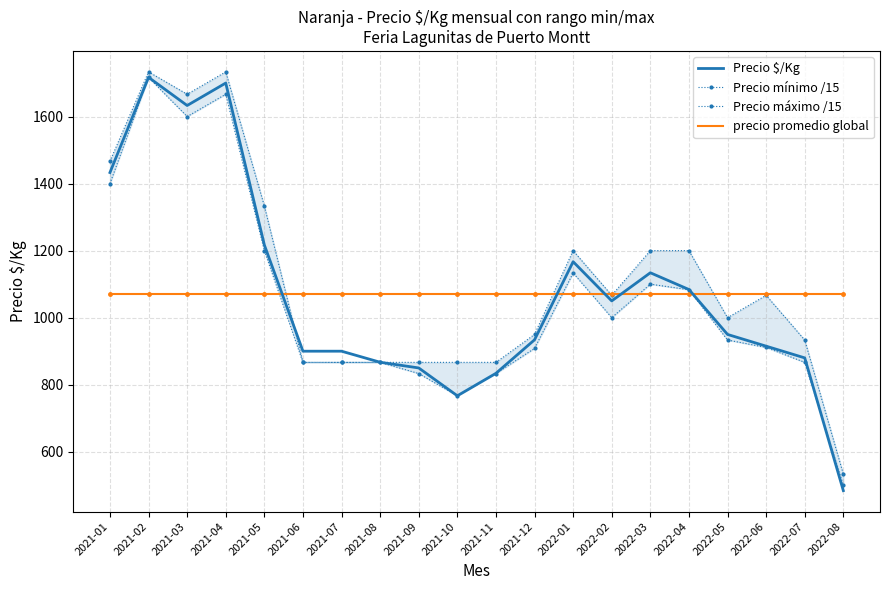

What is the total value across all series at 2021-04?

6170.8